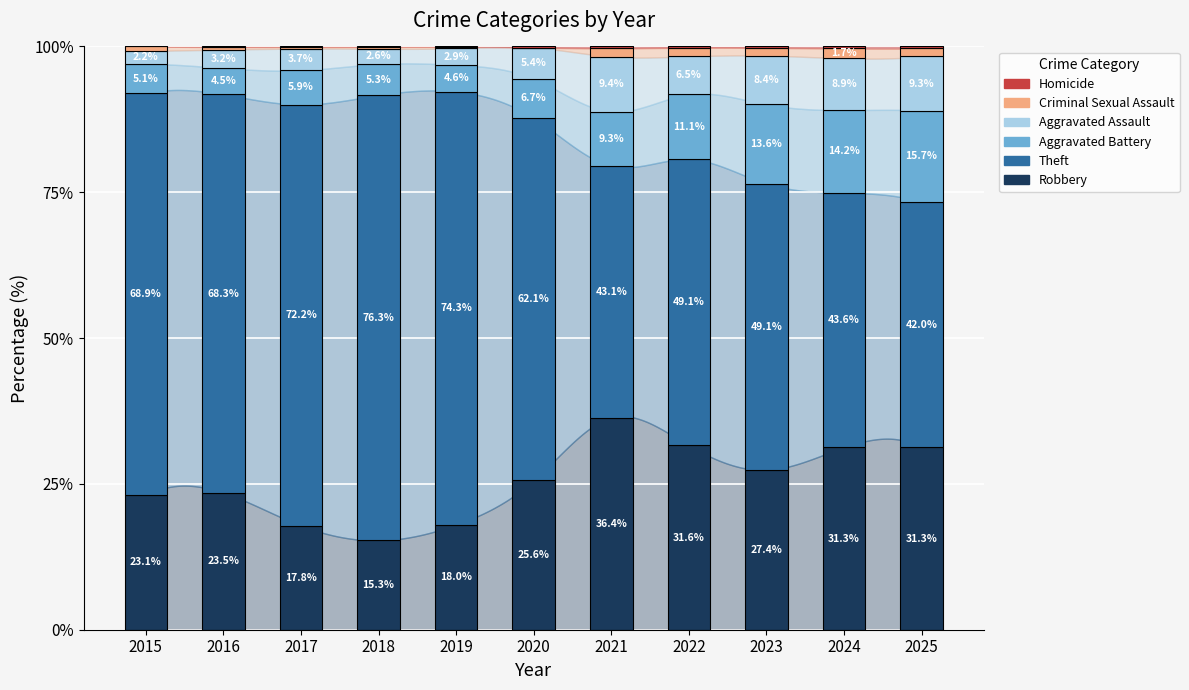

What is the total value across all series at 2022?

100.0